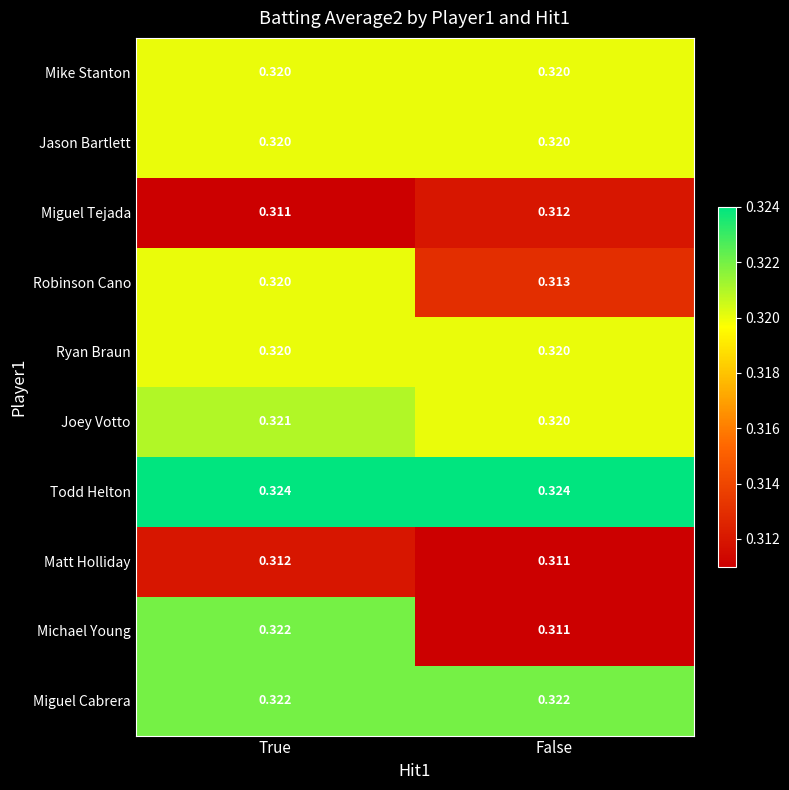

Where is Michael Young nearest to the value 0?

False